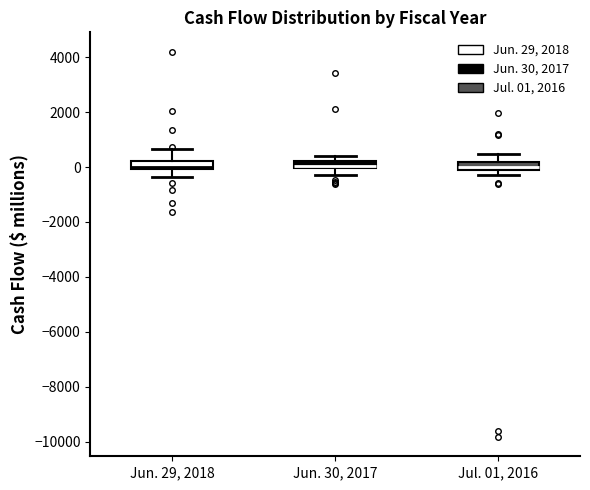

Where does the lower whisker of the box for Jul. 01, 2016 end on the y-axis? The values are not printed on the chart, so give them approximately, as read against the axis.

-200